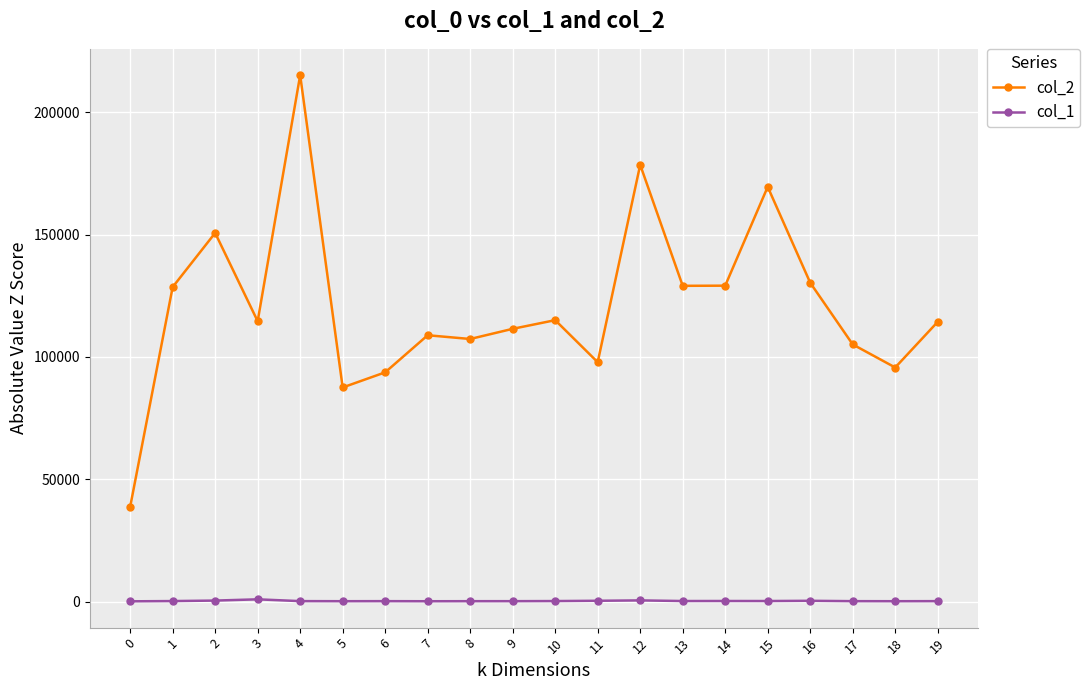

True or false: col_2 and col_1 intersect in this chart.

False